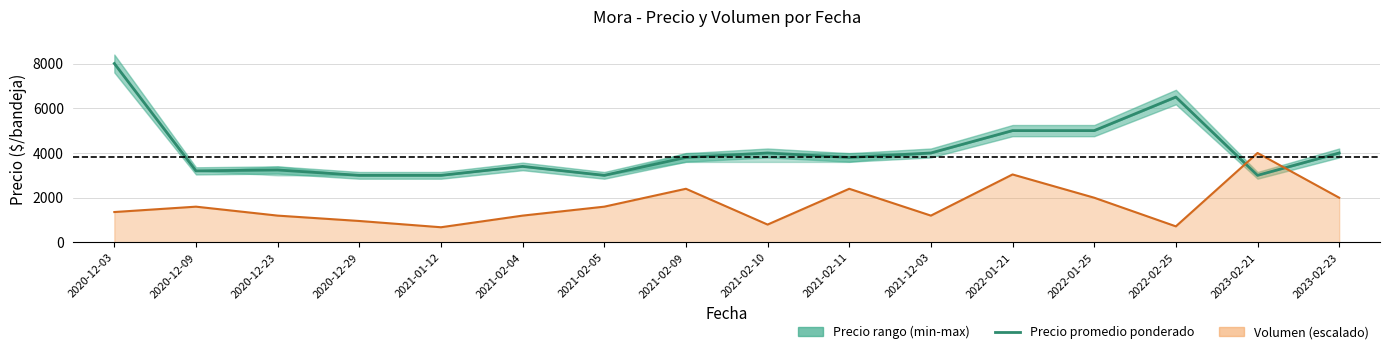

Reading left to right, transcribe all the data shown in this chart.

2020-12-03=8000	2020-12-09=3200	2020-12-23=3240	2020-12-29=3000	2021-01-12=3000	2021-02-04=3400	2021-02-05=3000	2021-02-09=3800	2021-02-10=4000	2021-02-11=3800	2021-12-03=4000	2022-01-21=5000	2022-01-25=5000	2022-02-25=6500	2023-02-21=3000	2023-02-23=4000